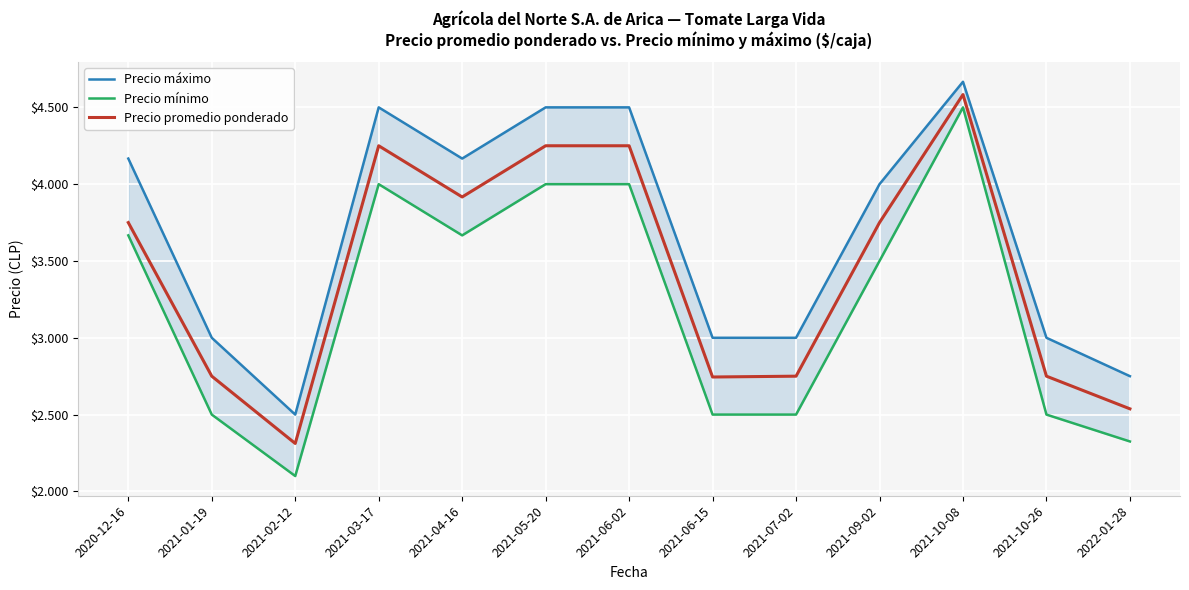

What is the sum of all Precio máximo values?

47750.0